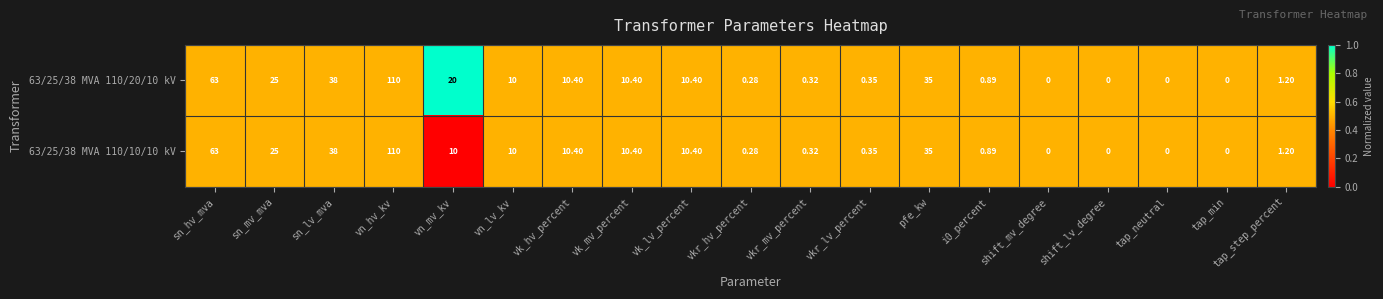

At which label does 63/25/38 MVA 110/20/10 kV first exceed 10?

sn_hv_mva